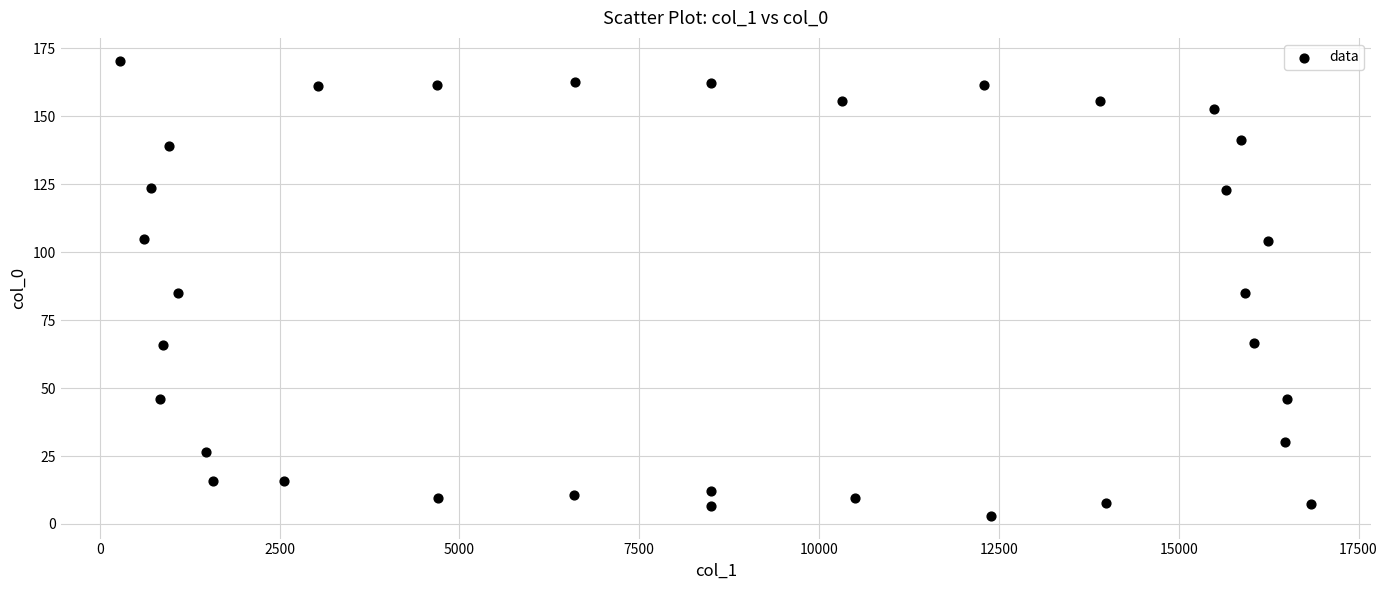

What is the range of X values (max minus min)?

16560.9